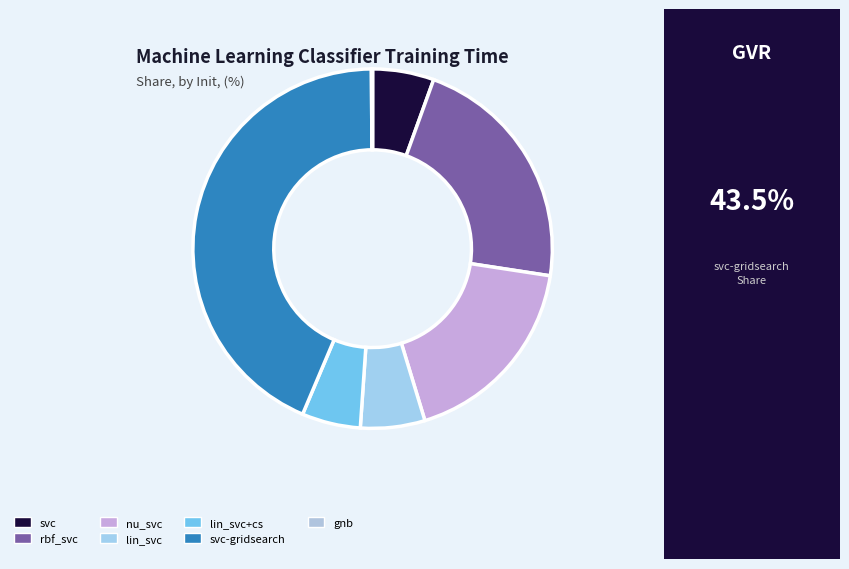

Which has a higher value, nu_svc or lin_svc?

nu_svc